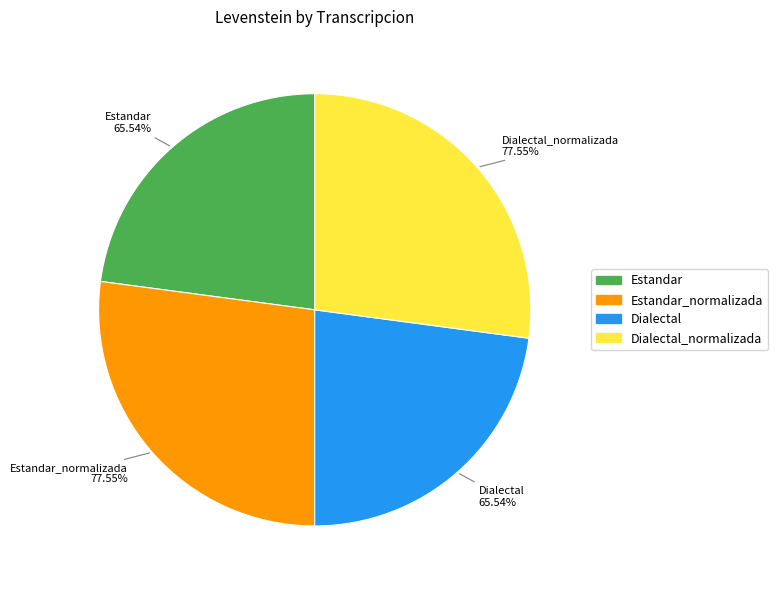

What percentage do Estandar and Dialectal together represent?

45.8%